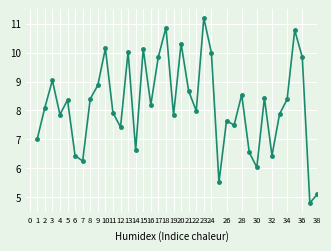

How many data points does each series have?

38